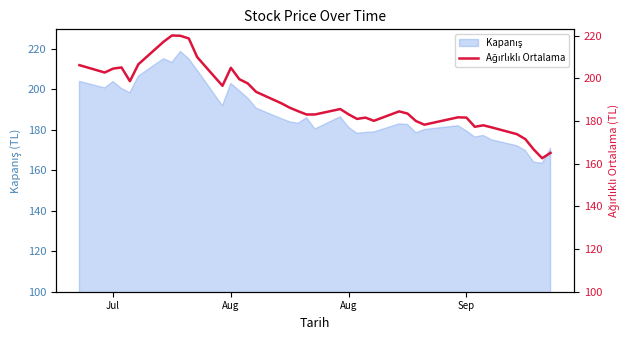

How many lines are shown in the chart?

1